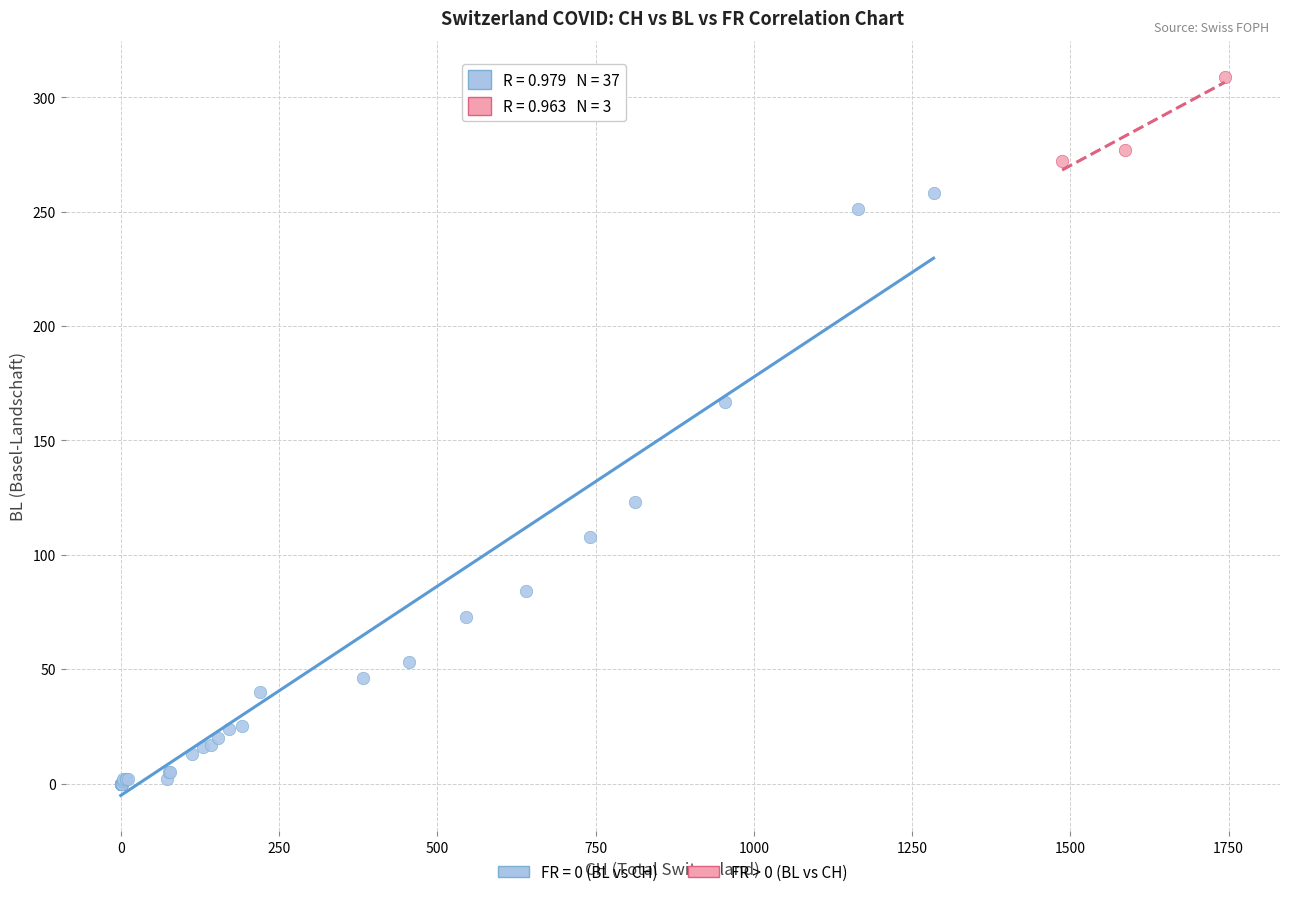

Which series reaches the minimum Y coordinate?

FR = 0 (BL vs CH)